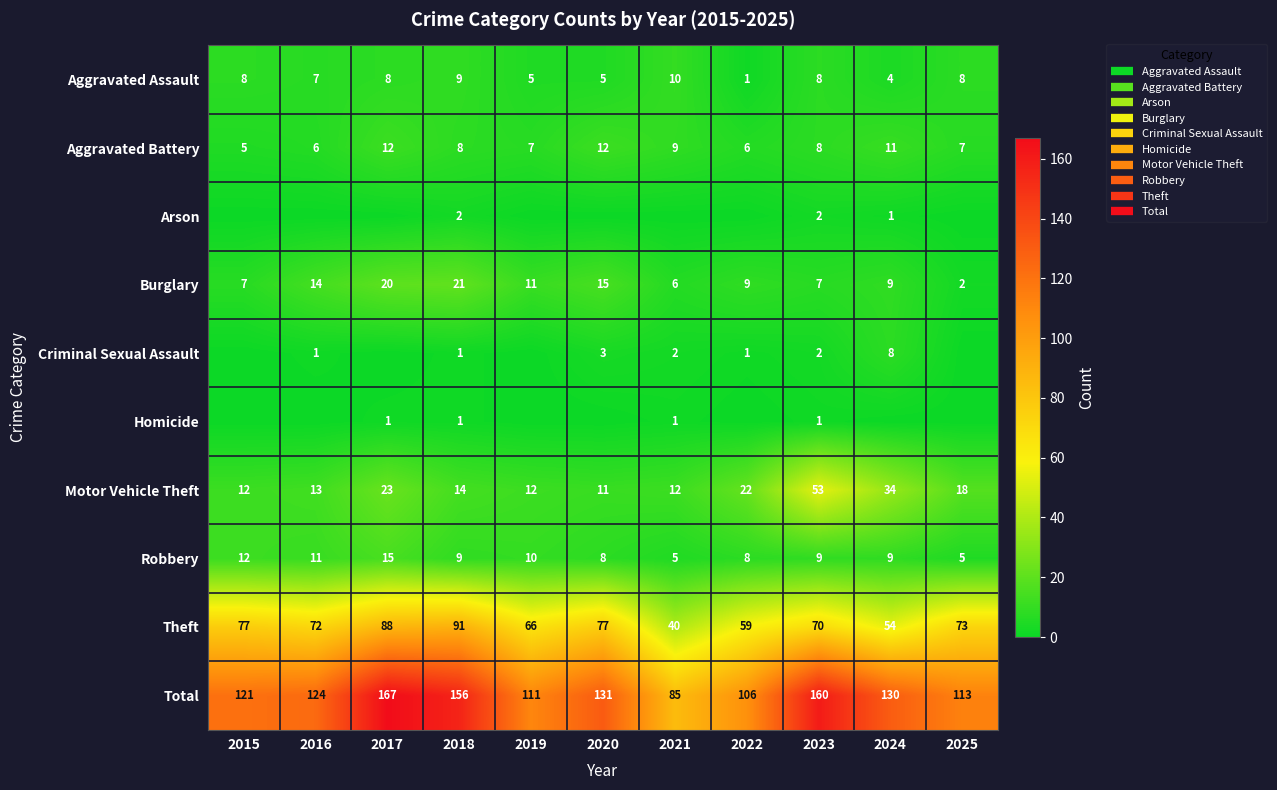

What is the lowest value of the Aggravated Battery series?

5